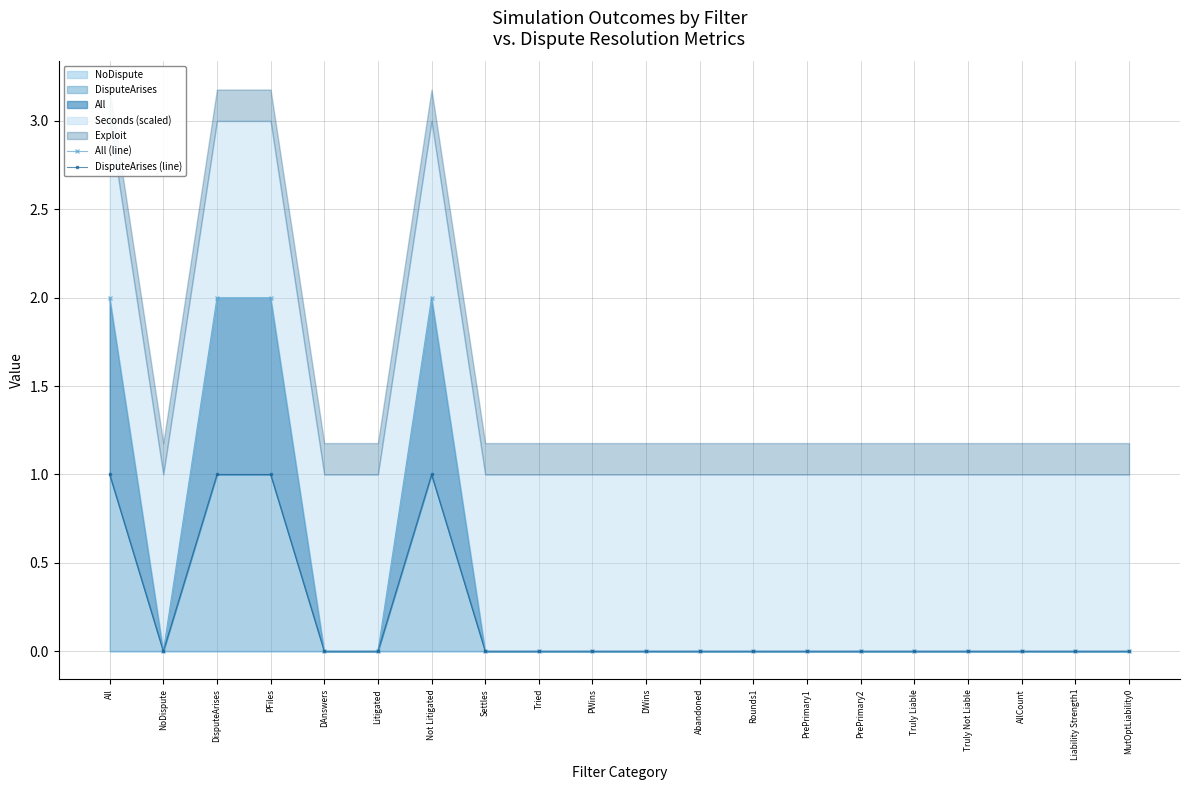

Is the value of All (line) at Tried greater than the value of DisputeArises (line) at Truly Not Liable?

No